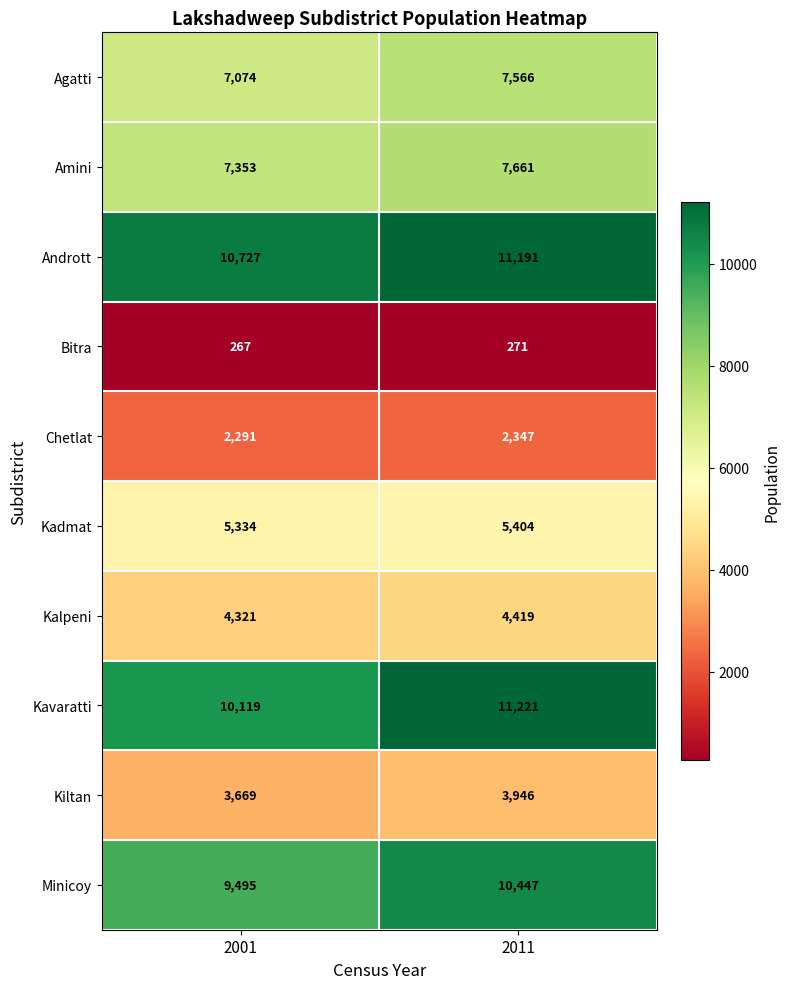

What is the minimum value for Kavaratti?

10119